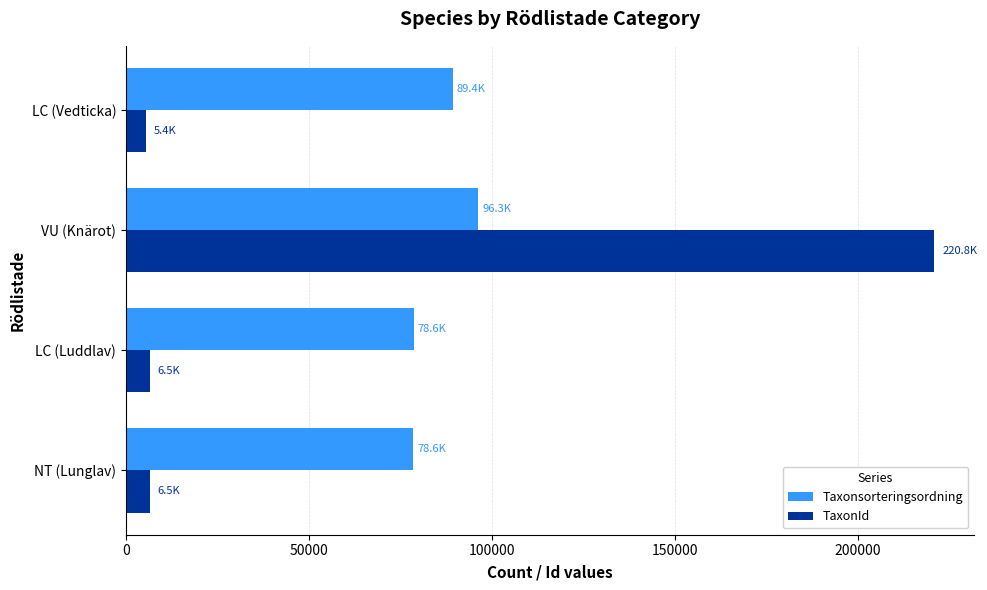

What is the maximum value shown in the chart?

220787